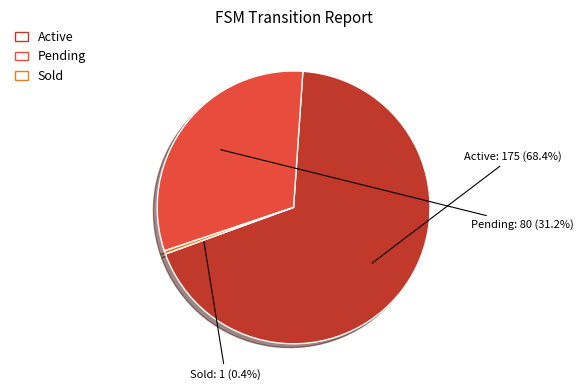

Rank the categories by value from highest to lowest.

Active, Pending, Sold